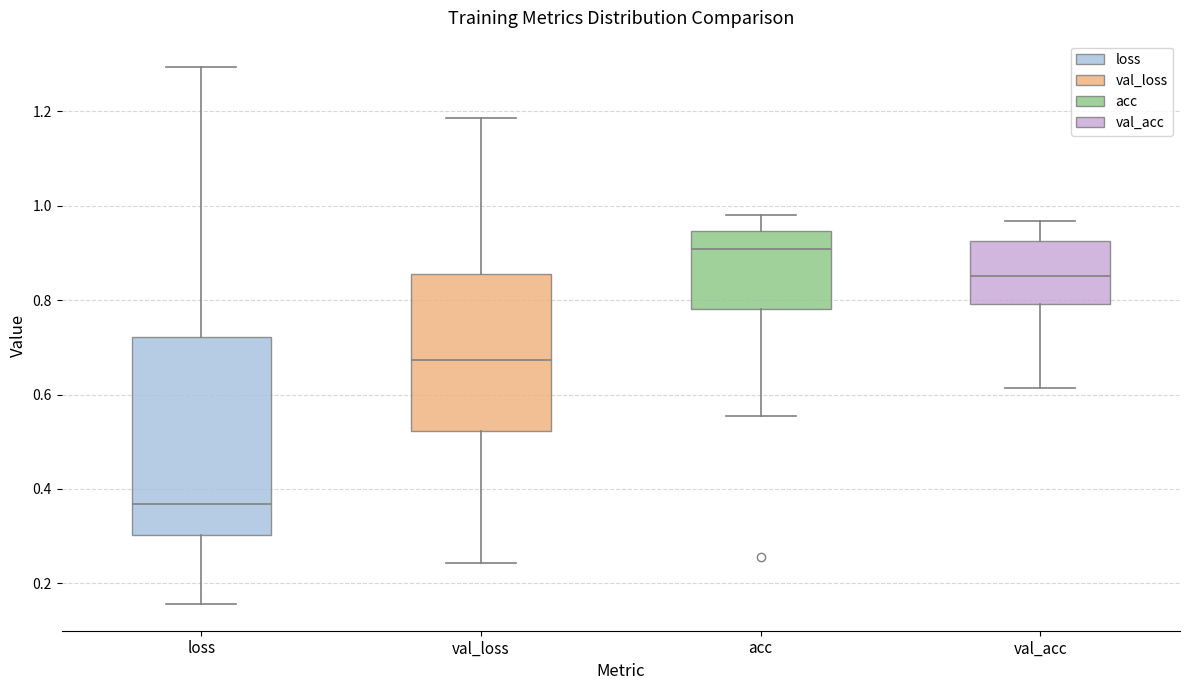

Which box has the highest median line?

acc